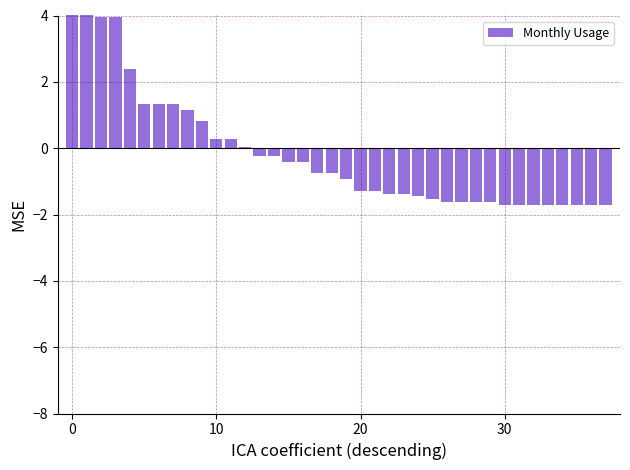

What is the value of the 30th bar from the left?

-1.6